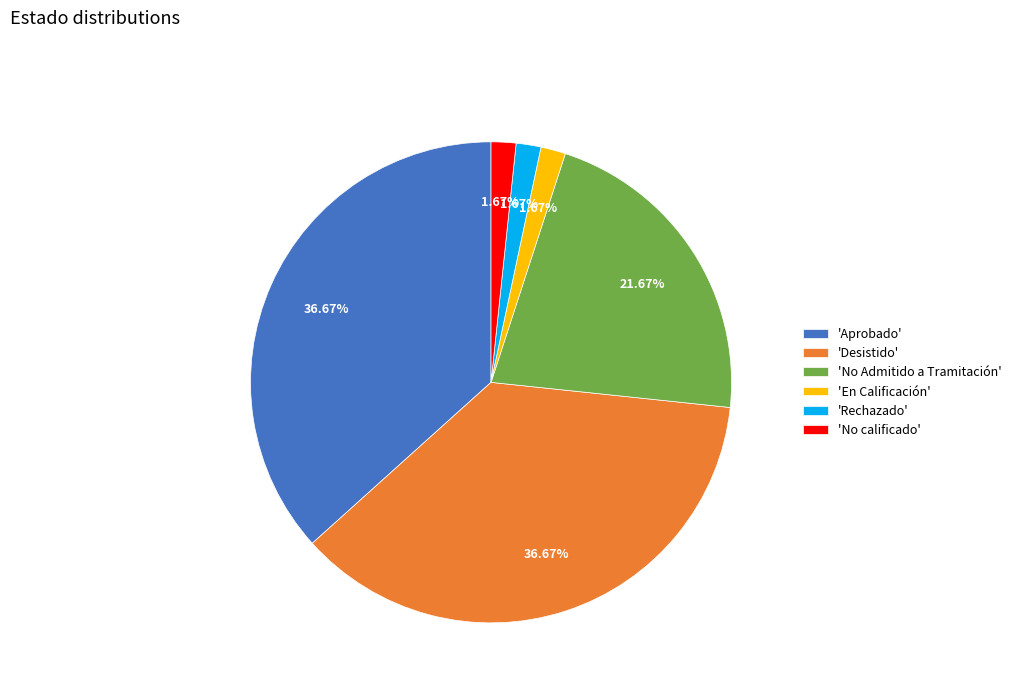

Which has a higher value, 'No calificado' or 'No Admitido a Tramitación'?

'No Admitido a Tramitación'